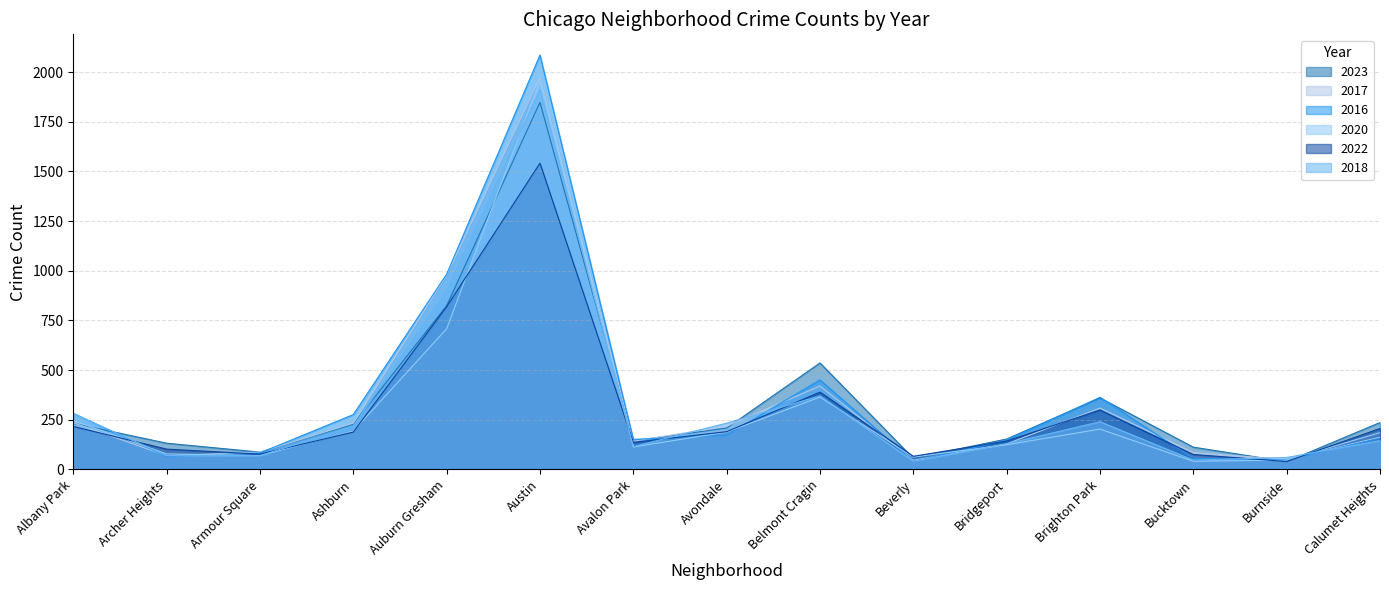

Which category has the lowest value across all series?

Burnside